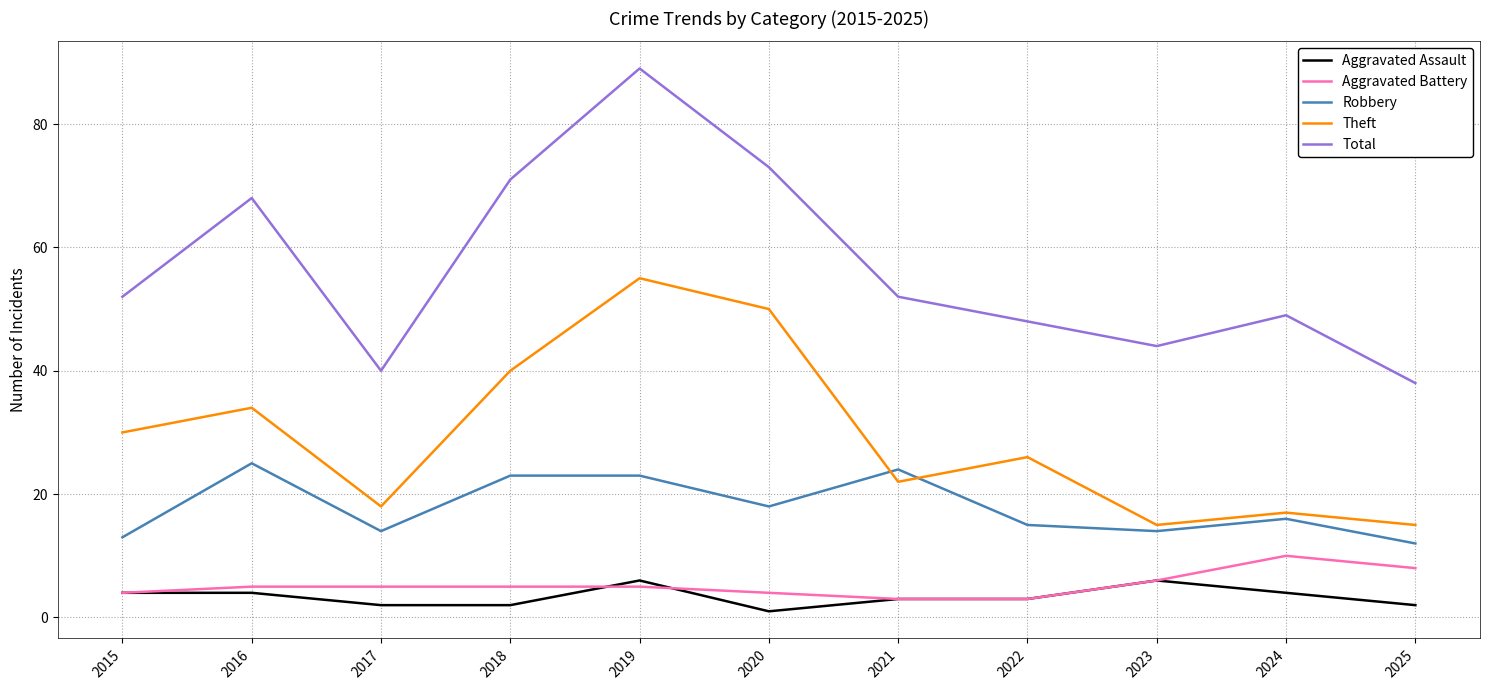

What is the lowest value of the Total series?

38